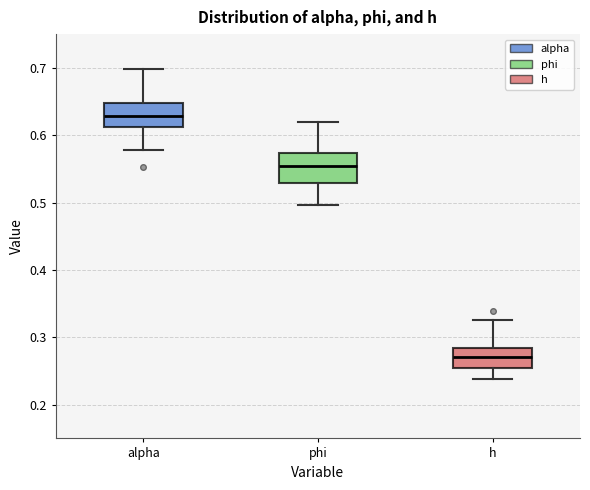

Reading left to right, transcribe this box plot: for each box, give where its median line is, the range the box spans, and where its two whiskers end, as read against the y-axis. The values are not printed on the chart, so give them approximately, as read against the axis.

alpha: median 0.63, box 0.61 to 0.65, whiskers 0.58 to 0.70
phi: median 0.55, box 0.53 to 0.57, whiskers 0.50 to 0.62
h: median 0.27, box 0.26 to 0.28, whiskers 0.24 to 0.33